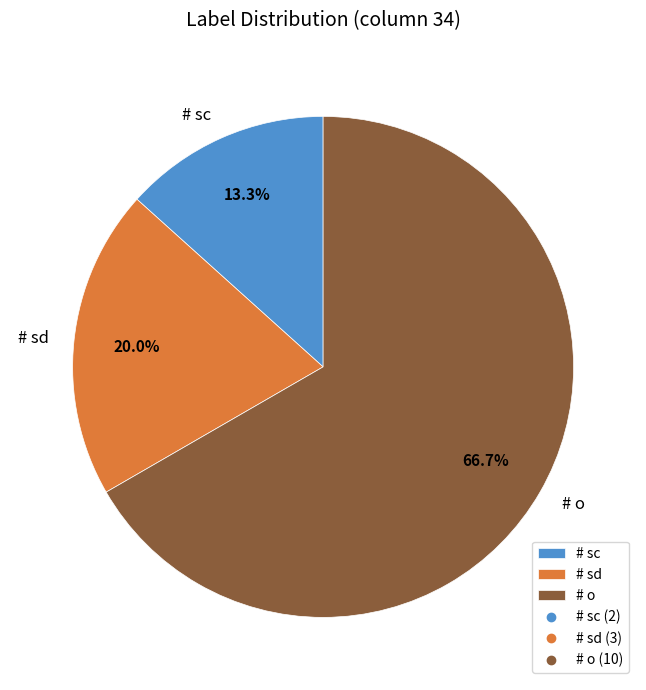

Which category has the smallest portion of the pie?

# sc